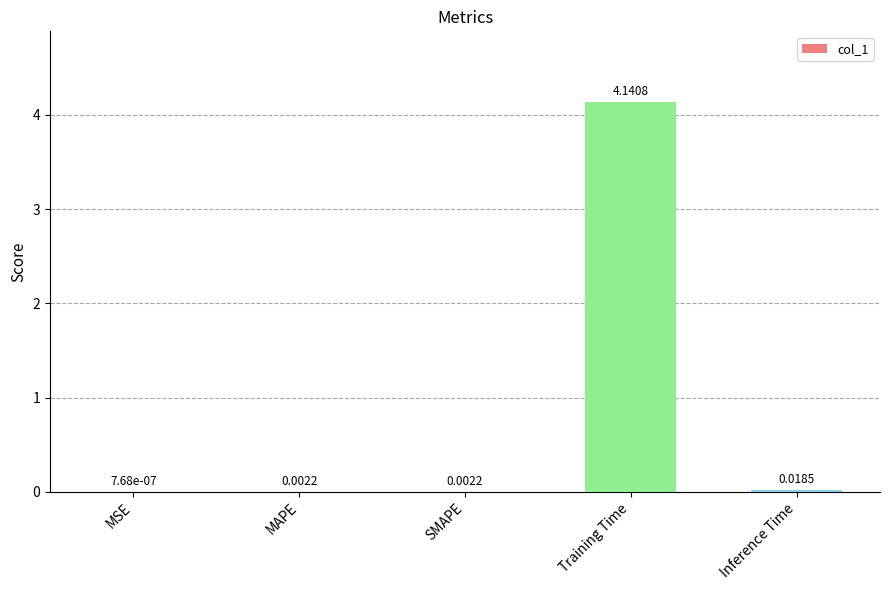

Which category has the highest value across all series?

Training Time